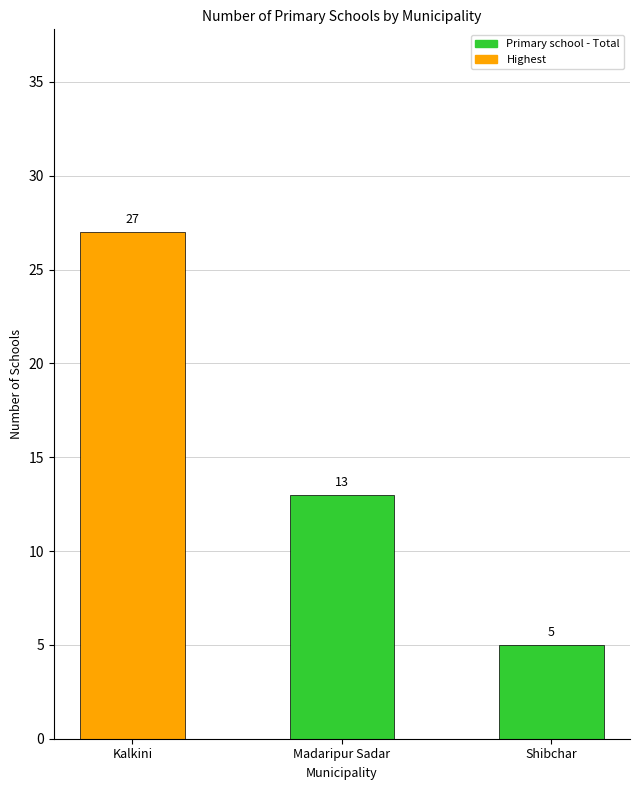

What is the label of the 3rd bar from the left?

Shibchar